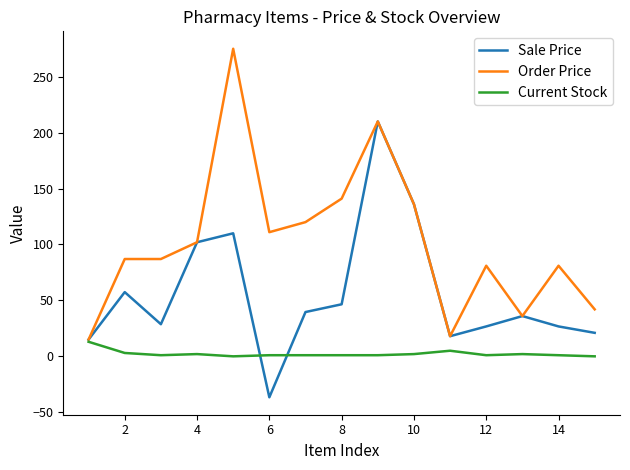

Which series has the largest total across all categories?

Order Price